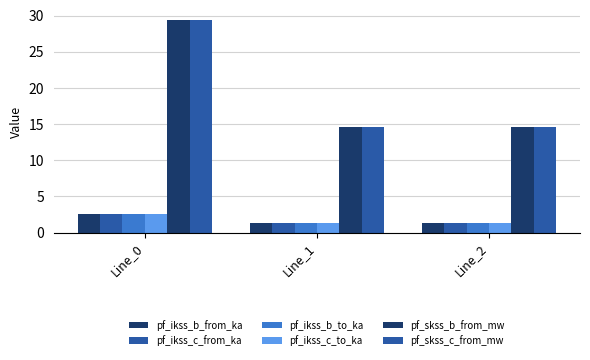

Count the number of data series in this chart.

6